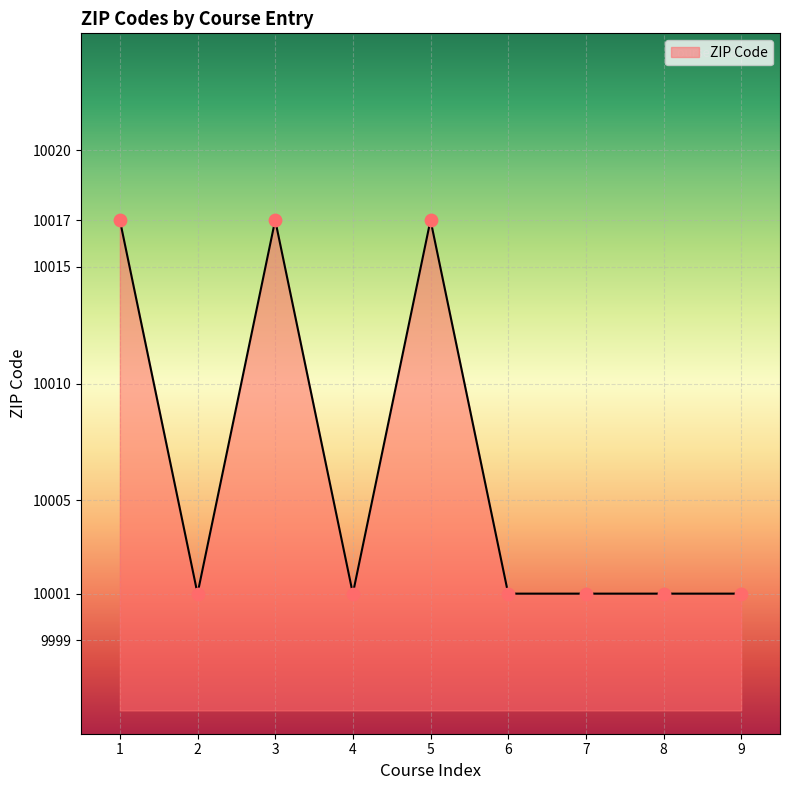

What is the change in value from 3 to 8?

-16